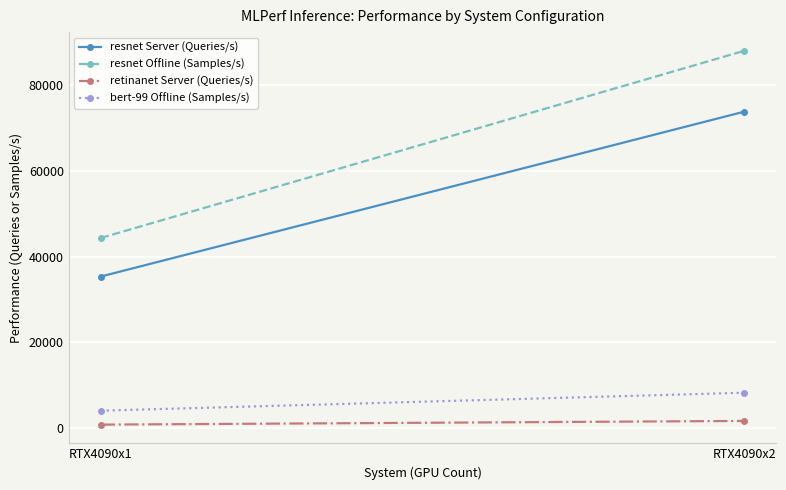

At RTX4090x1, list the series in order from smallest to largest.

retinanet Server (Queries/s), bert-99 Offline (Samples/s), resnet Server (Queries/s), resnet Offline (Samples/s)